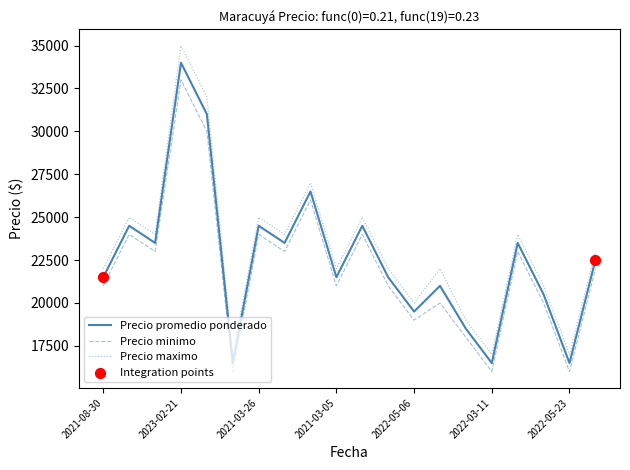

True or false: Precio promedio ponderado and Precio minimo intersect in this chart.

False